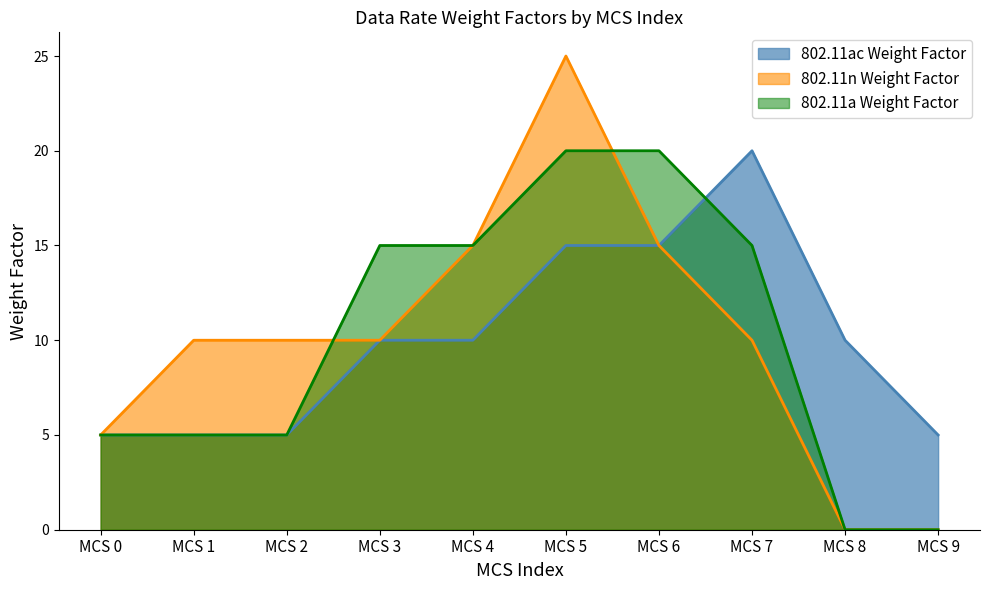

Count the number of data series in this chart.

3